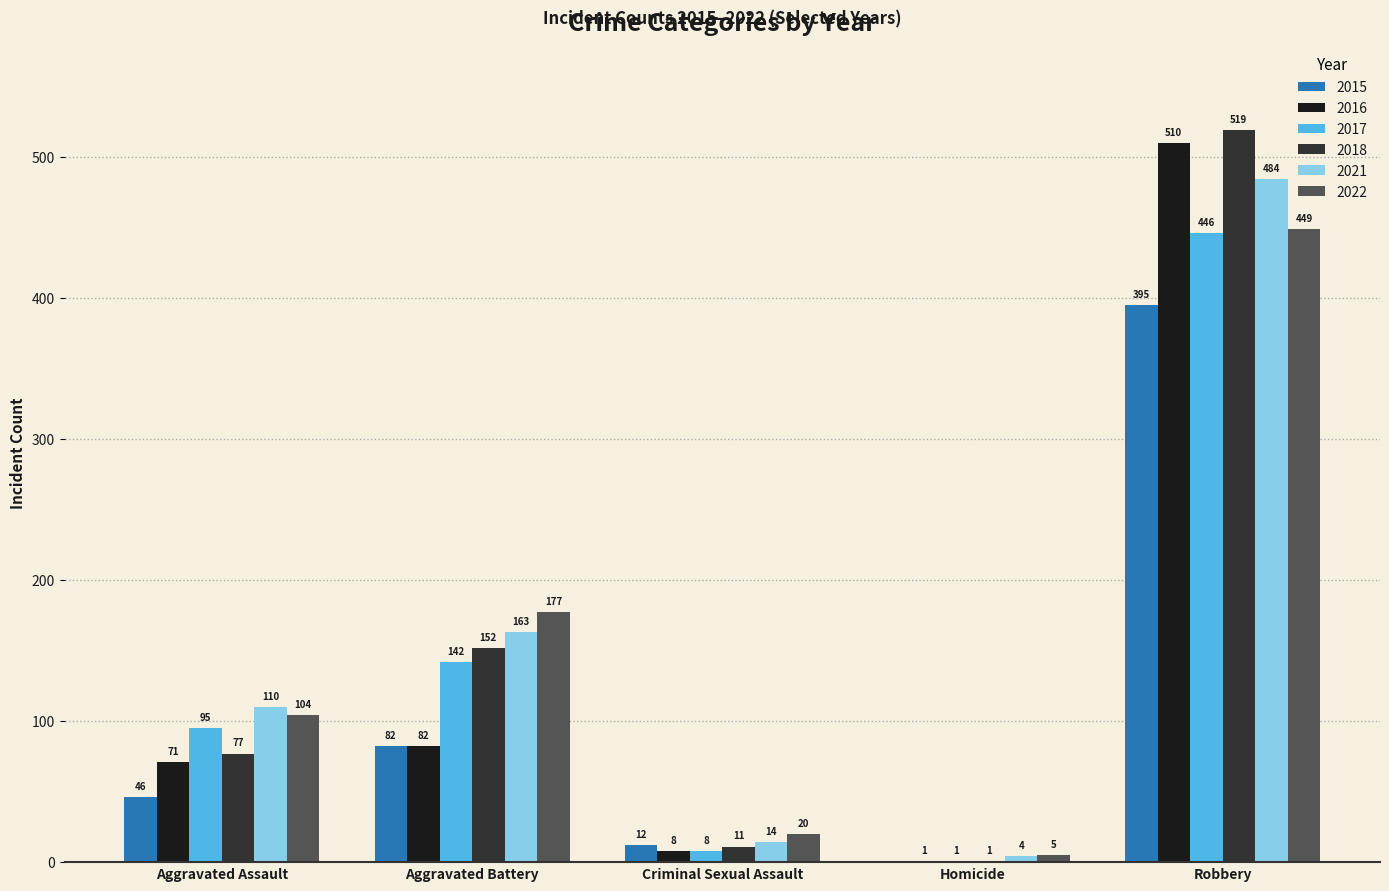

At which label is 2022 closest to 227?

Aggravated Battery